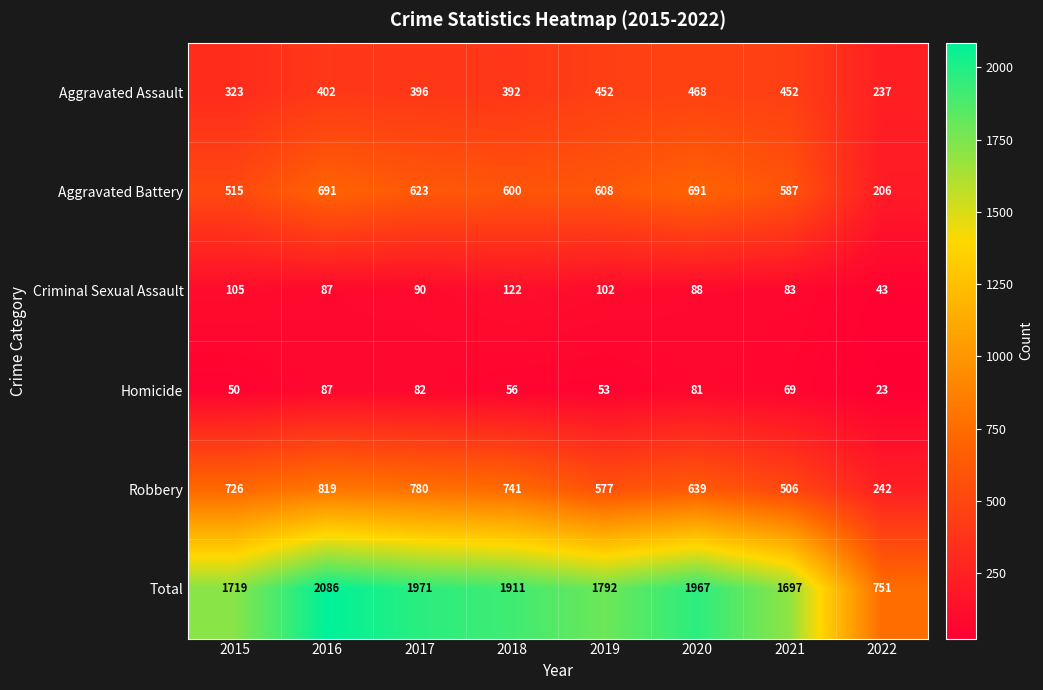

At which category does the chart reach its minimum across all series?

2022